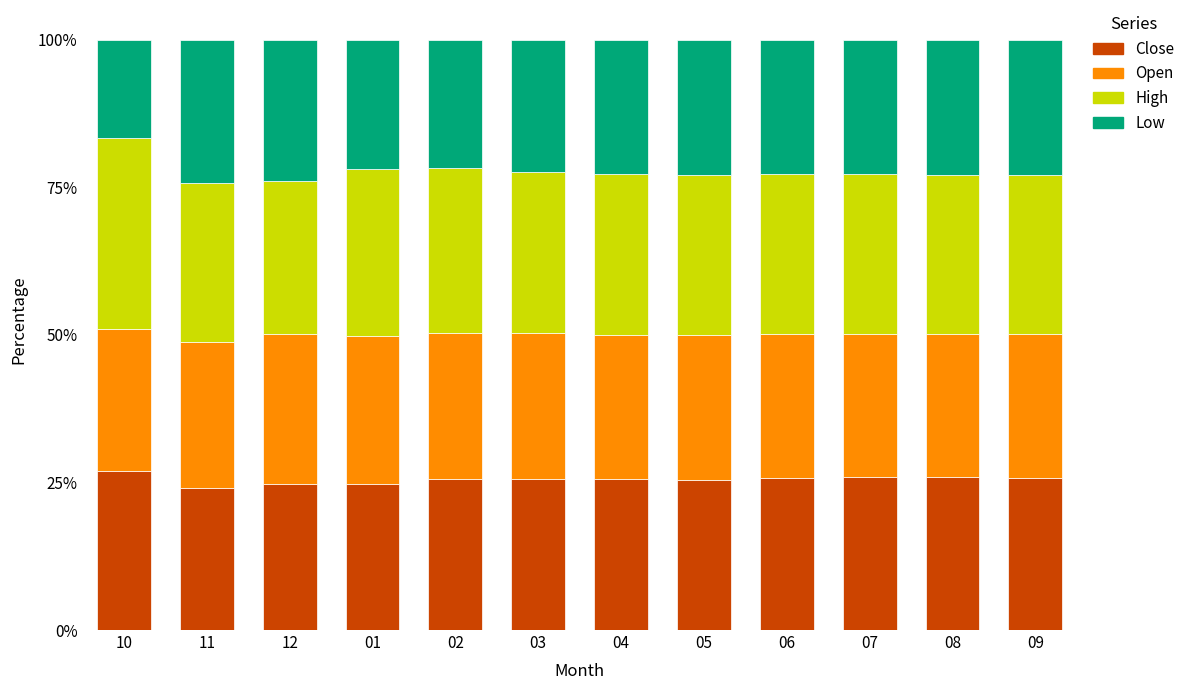

What is the minimum value for Close?

24.1